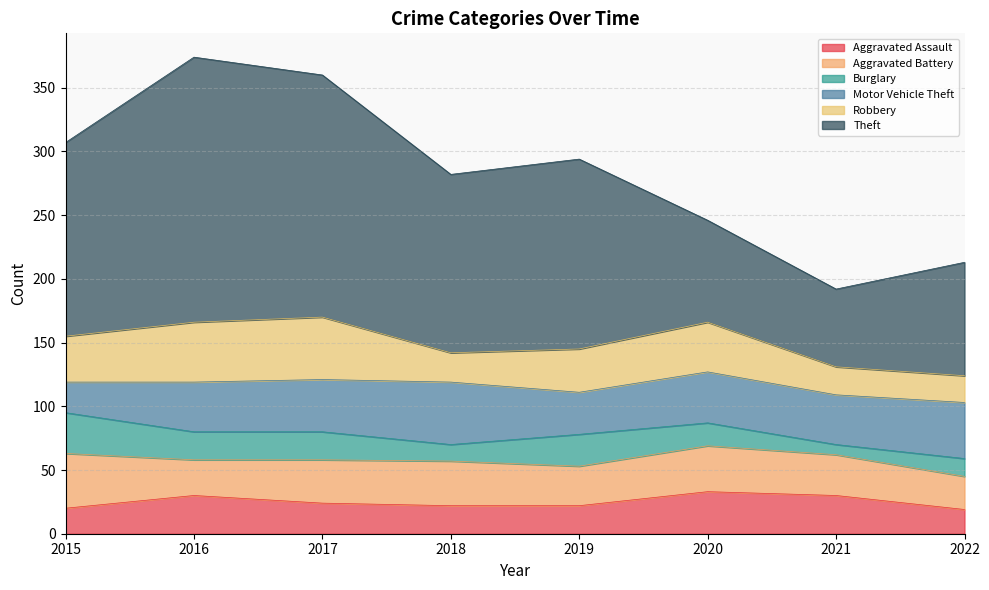

What is the value of the Burglary point at the 3rd from the left?

22